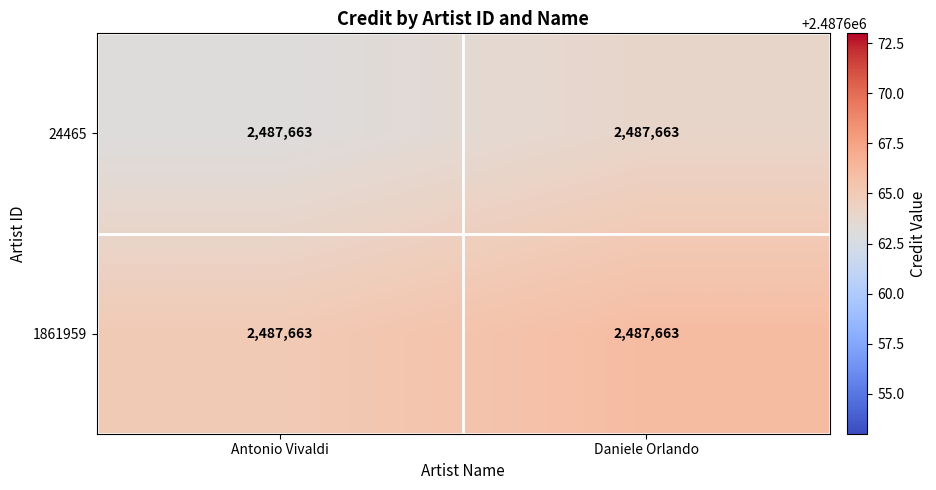

What is the sum of all 24465 values?

4975327